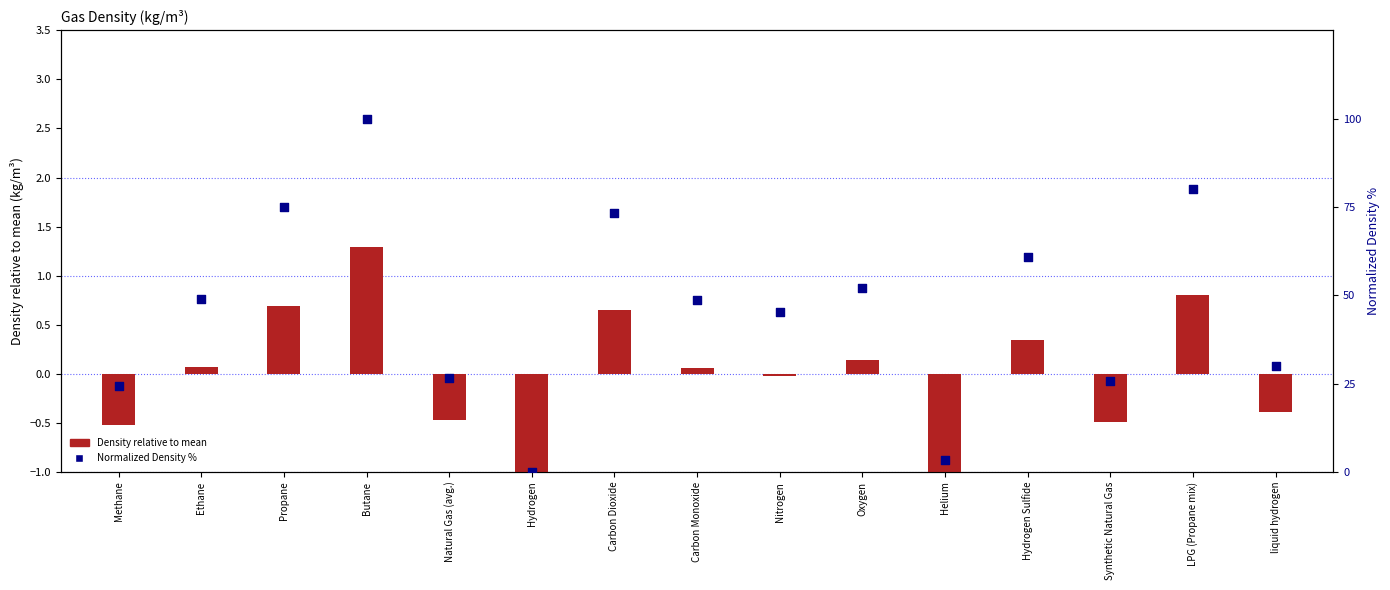

What is the total value across all series at Hydrogen?

-1.1